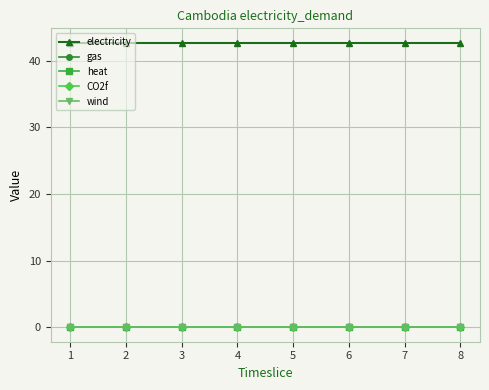

Does the chart have visible grid lines?

Yes